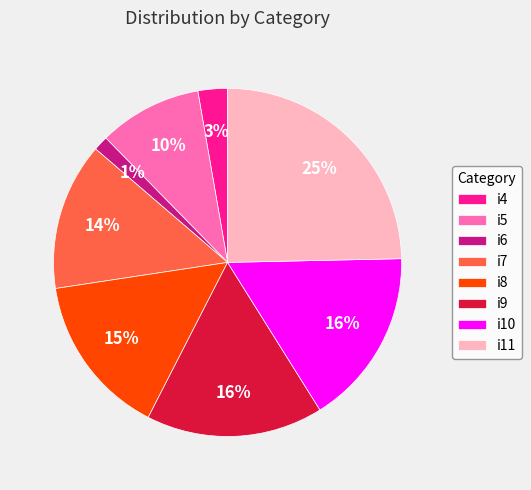

How many segments does this pie chart have?

8